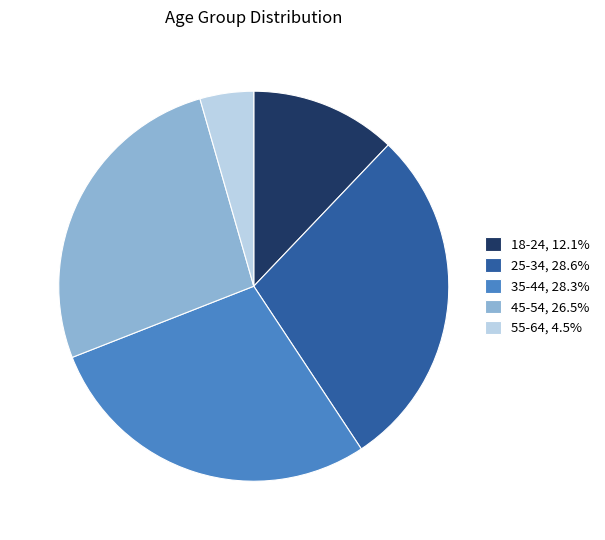

Is it true that 55-64 is 4% of the pie?

True